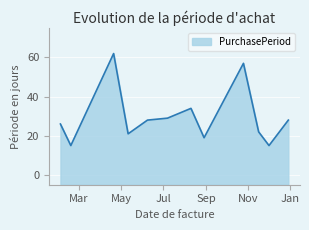

Reading left to right, list all the values displayed in this chart.

2016-02-03=26	2016-02-18=15	2016-04-20=62	2016-05-11=21	2016-06-08=28	2016-07-07=29	2016-08-10=34	2016-08-29=19	2016-10-25=57	2016-11-16=22	2016-12-01=15	2016-12-29=28